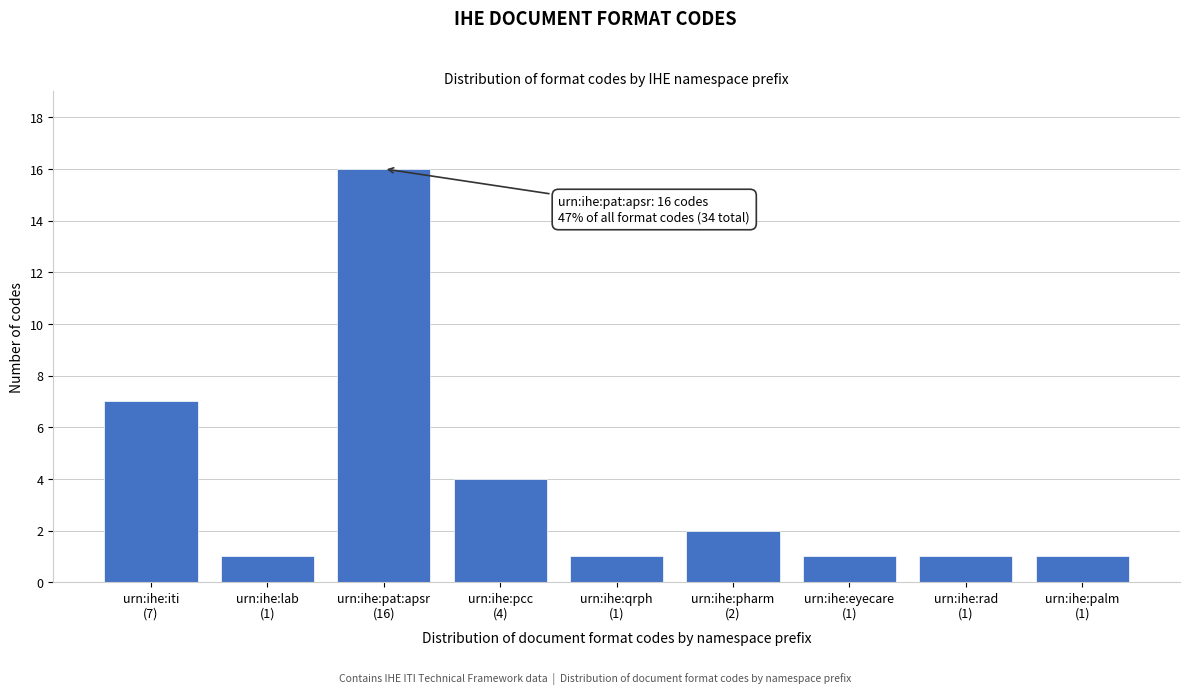

Reading right to left, transcribe all the data shown in this chart.

1	1	1	2	1	4	16	1	7